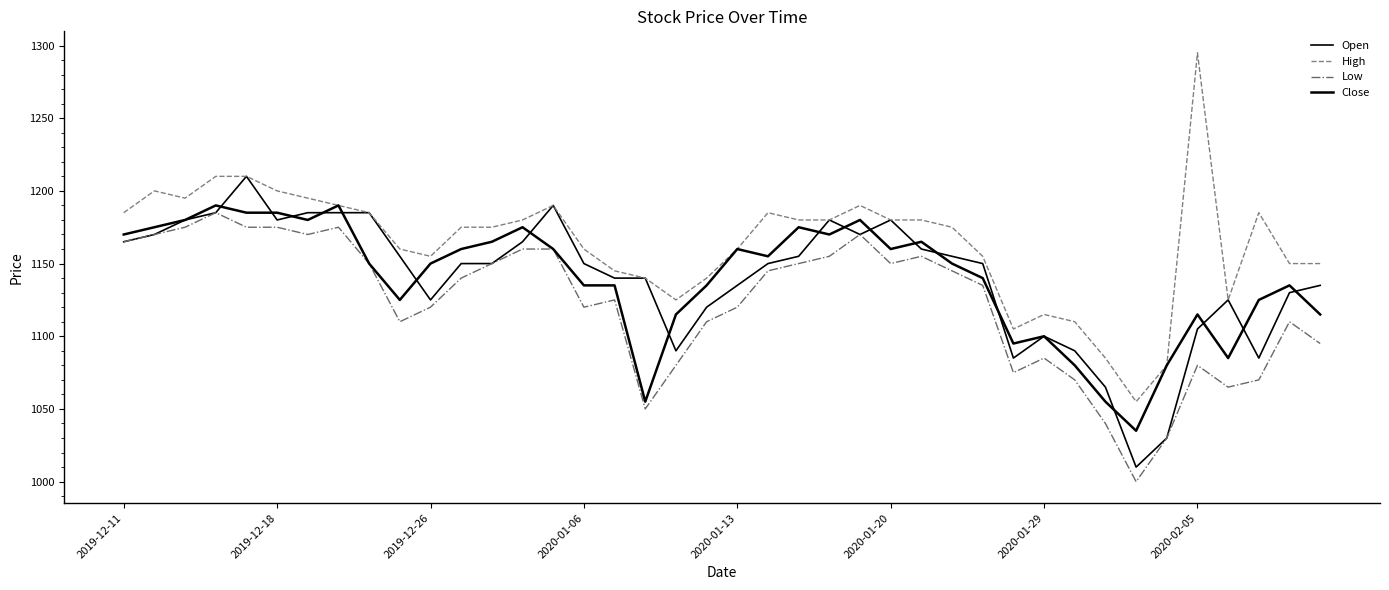

Rank the series by their maximum value, from highest to lowest.

High, Open, Close, Low